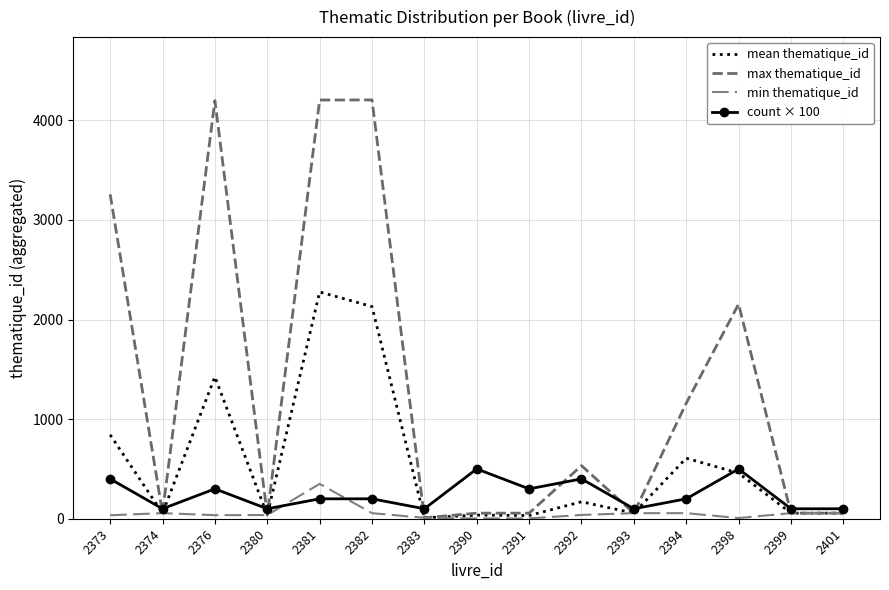

How many categories are shown in the chart?

15